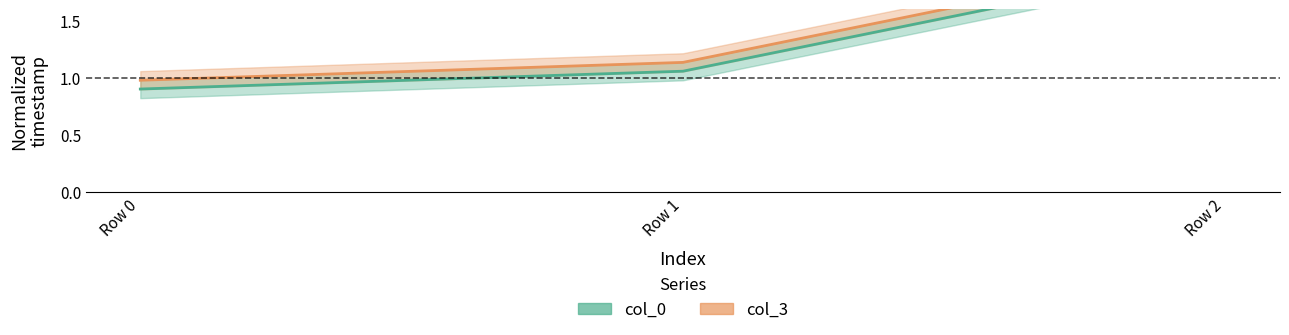

At Row 1, list the series in order from largest to smallest.

col_3, col_0